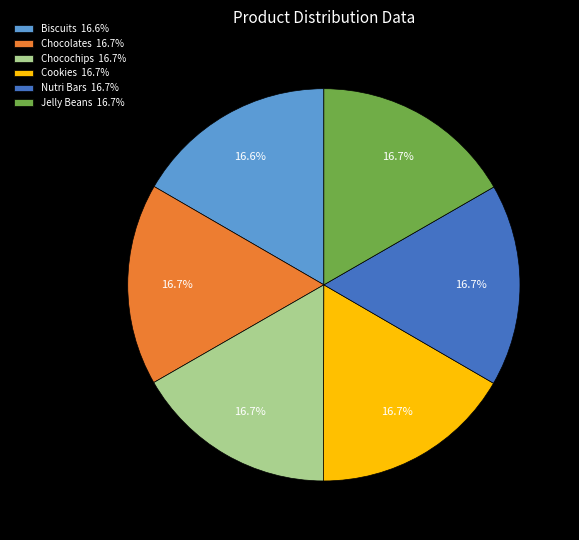

Approximately how many times larger is the value at Cookies 16.7% compared to Biscuits 16.6%?

1.0